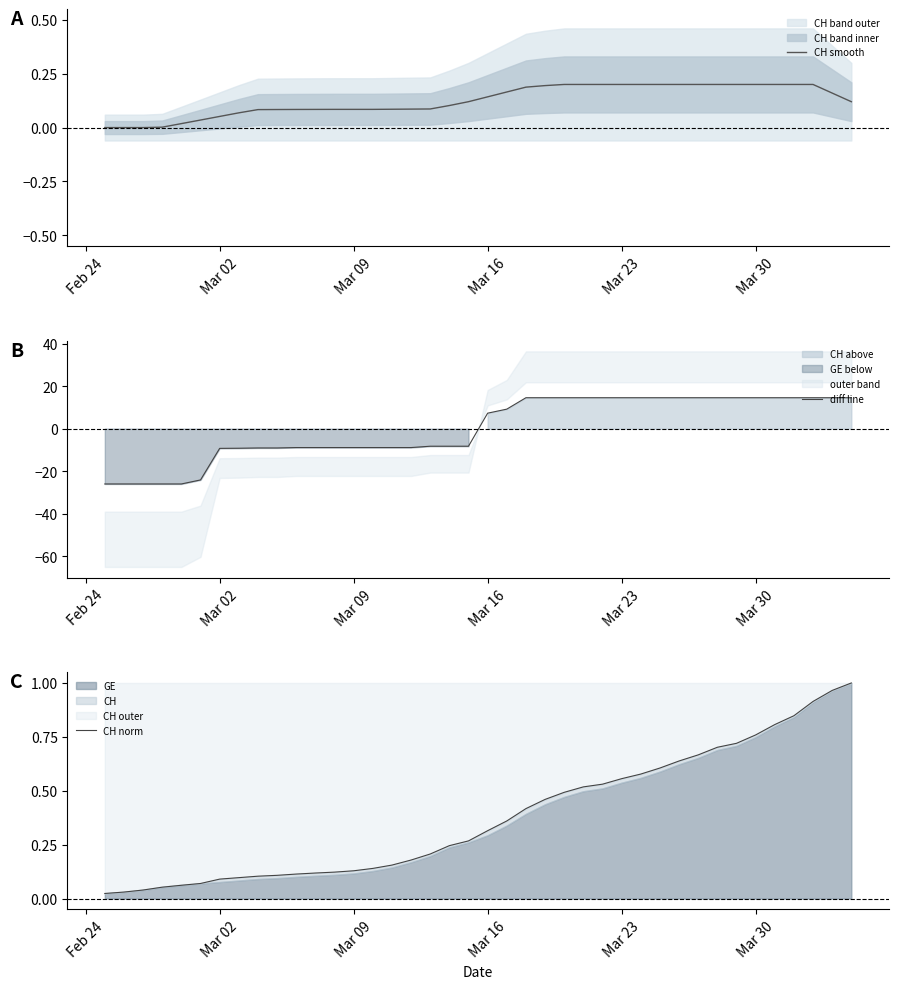

Reading left to right, what are all the values shown in this chart?

CH smooth: 0.0	0.0	0.0	0.0	0.0	0.0	0.1	0.1	0.1	0.1	0.1	0.1	0.1	0.1	0.1	0.1	0.1	0.1	0.1	0.1	0.1	0.2	0.2	0.2	0.2	0.2	0.2	0.2	0.2	0.2	0.2	0.2	0.2	0.2	0.2	0.2	0.2	0.2	0.2	0.1
diff line: -26.0	-26.0	-26.0	-26.0	-26.0	-24.1	-9.3	-9.2	-9.1	-9.1	-8.9	-8.9	-8.9	-8.9	-8.9	-8.9	-8.9	-8.3	-8.3	-8.3	7.3	9.2	14.5	14.5	14.5	14.5	14.5	14.5	14.5	14.5	14.5	14.5	14.5	14.5	14.5	14.5	14.5	14.5	14.5	14.5
CH norm: 0.0	0.0	0.0	0.1	0.1	0.1	0.1	0.1	0.1	0.1	0.1	0.1	0.1	0.1	0.1	0.2	0.2	0.2	0.2	0.3	0.3	0.4	0.4	0.5	0.5	0.5	0.5	0.6	0.6	0.6	0.6	0.7	0.7	0.7	0.8	0.8	0.8	0.9	1.0	1.0